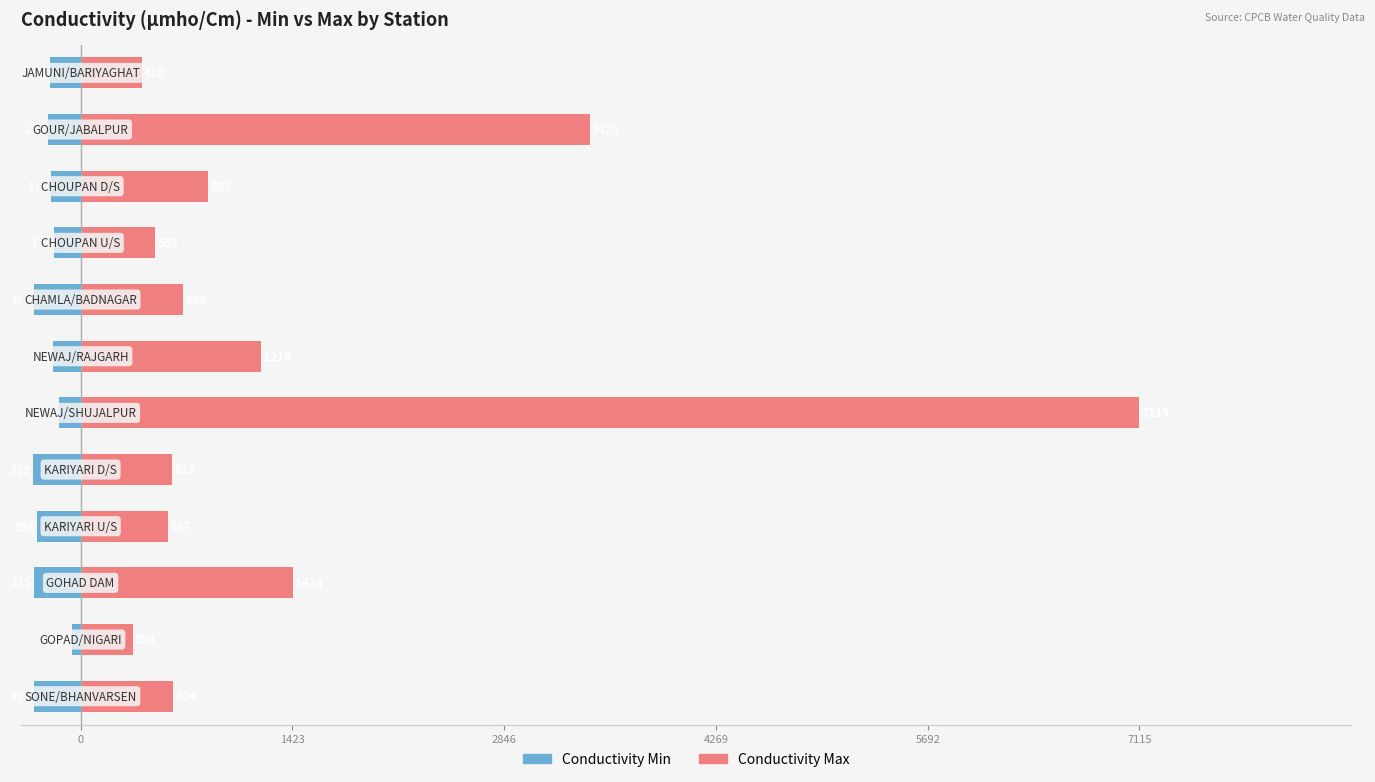

What is the maximum value for Conductivity Max?

7115